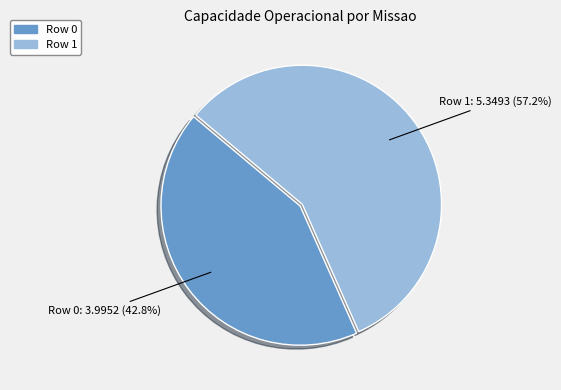

What percentage is the Row 0 slice, to the nearest percent?

43%